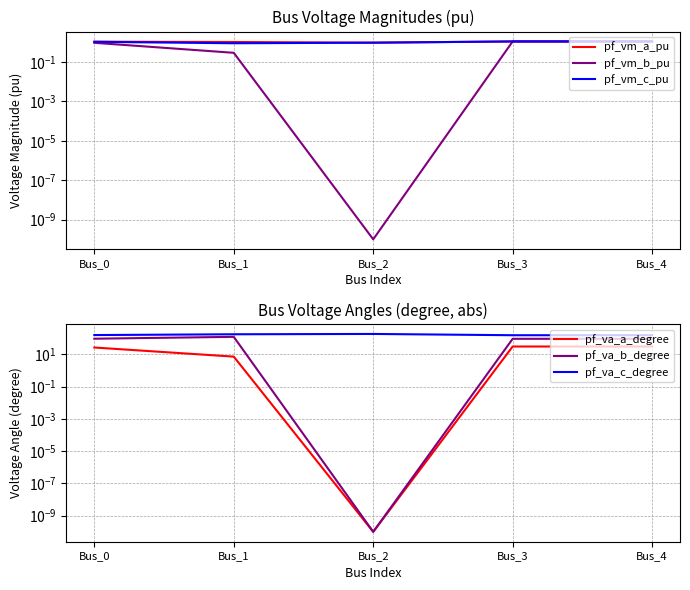

What is the difference between the maximum and minimum values in the pf_vm_b_pu series?

1.1